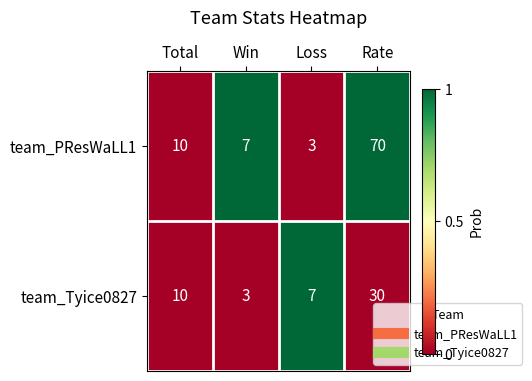

At which category is the sum across all series the highest?

Rate